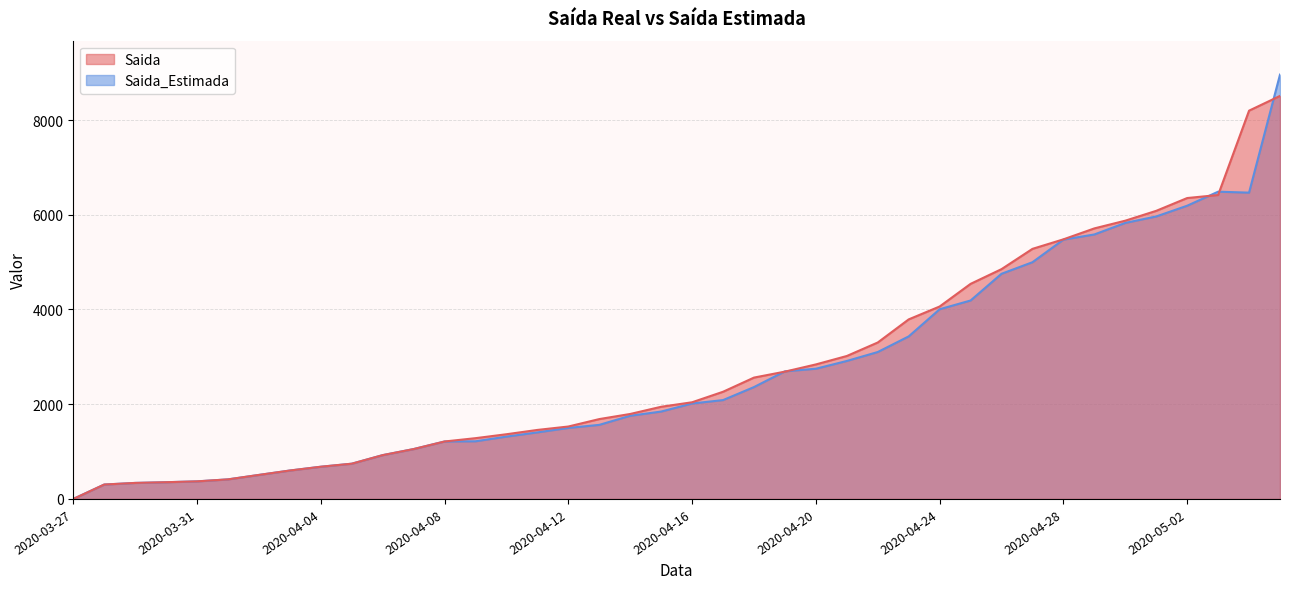

At which category does the chart reach its minimum across all series?

2020-03-27